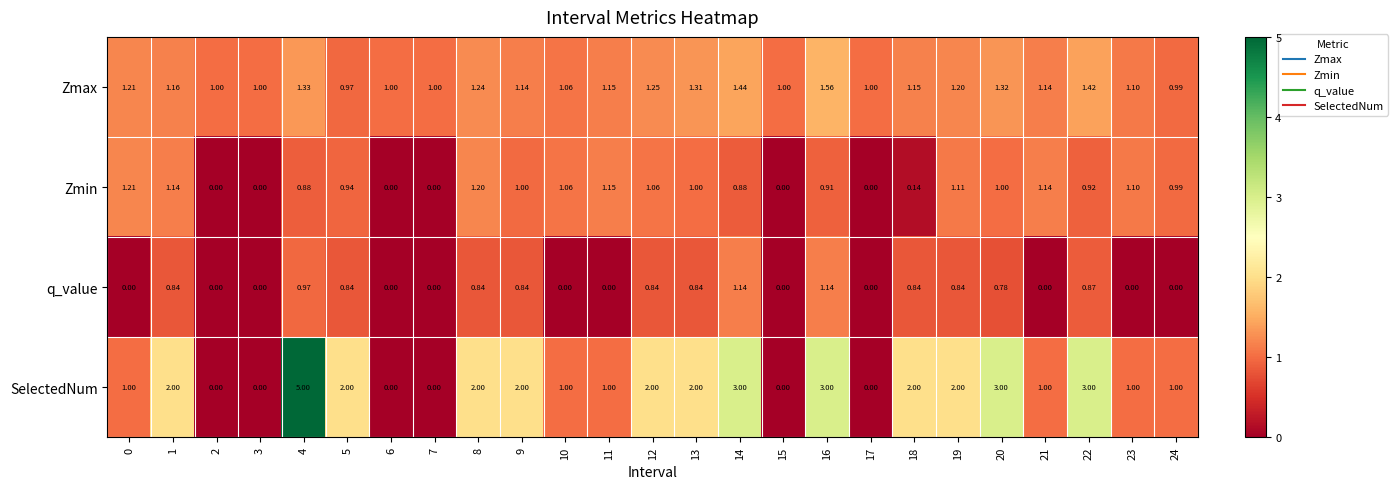

Which series has the widest spread of values?

SelectedNum